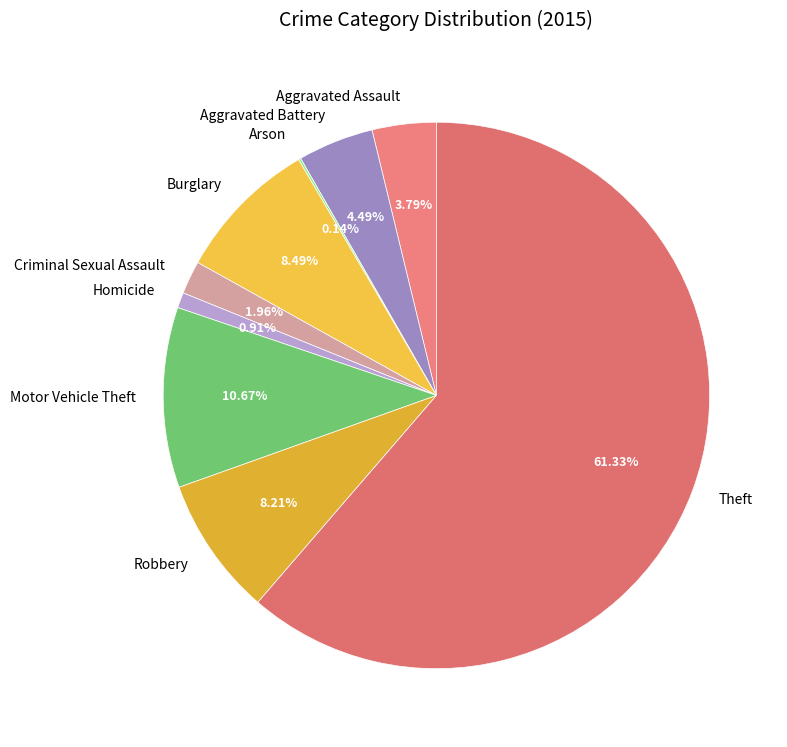

True or false: Motor Vehicle Theft accounts for 17% of the total.

False